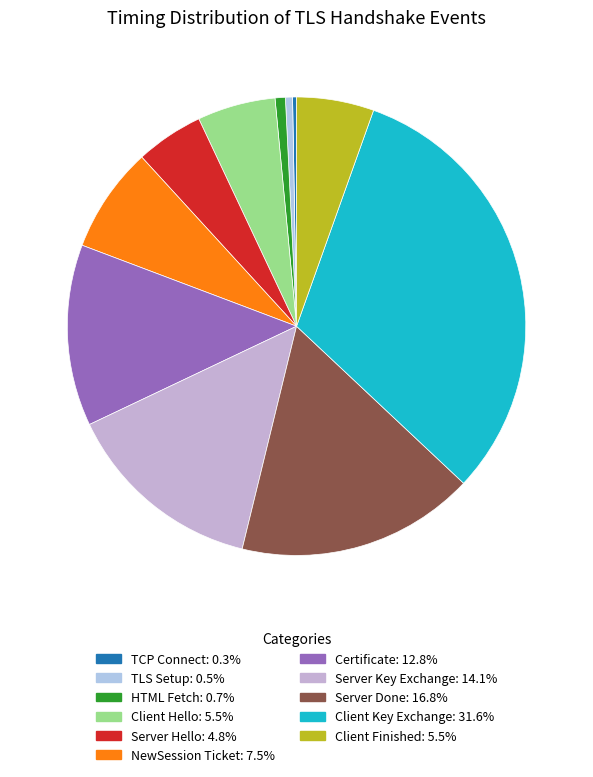

Count the number of slices in the pie.

11